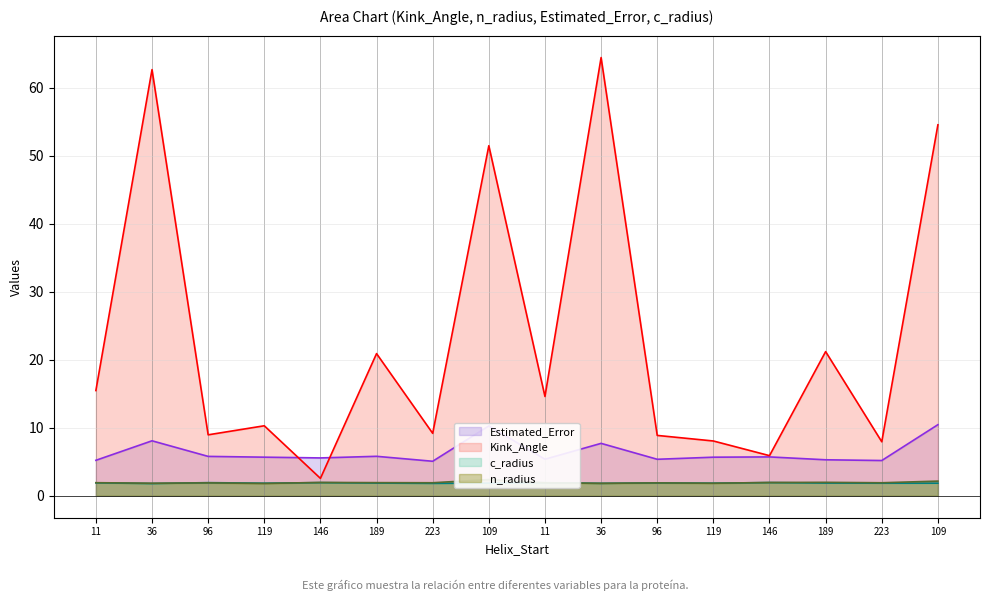

What is the difference between the maximum and minimum values in the Kink_Angle series?

61.9